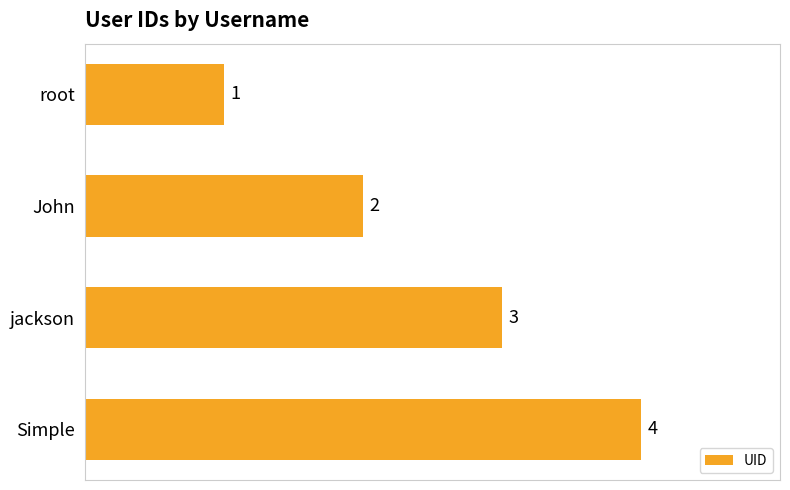

Which has a higher value, root or Simple?

Simple